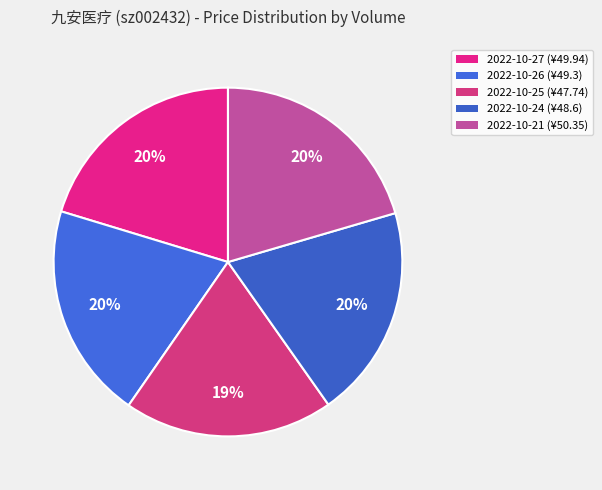

To the nearest percent, what is the difference between the largest and smallest slice percentages?

1%